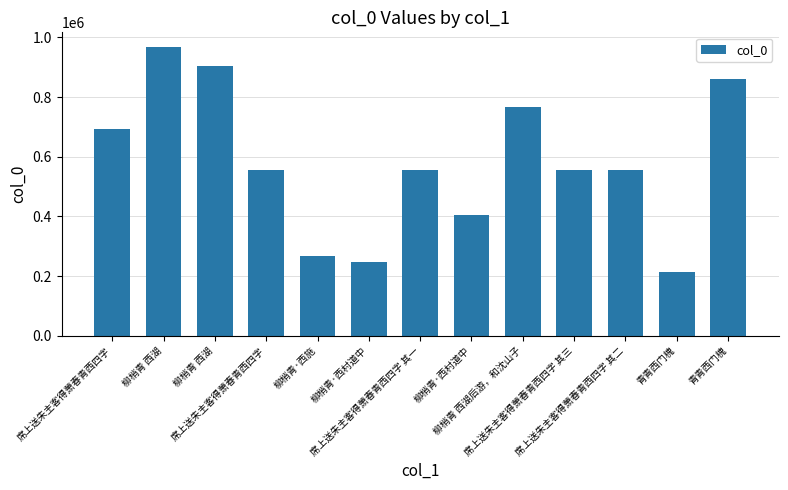

Is it true that the value at 青青西门槐 is 214192?

True